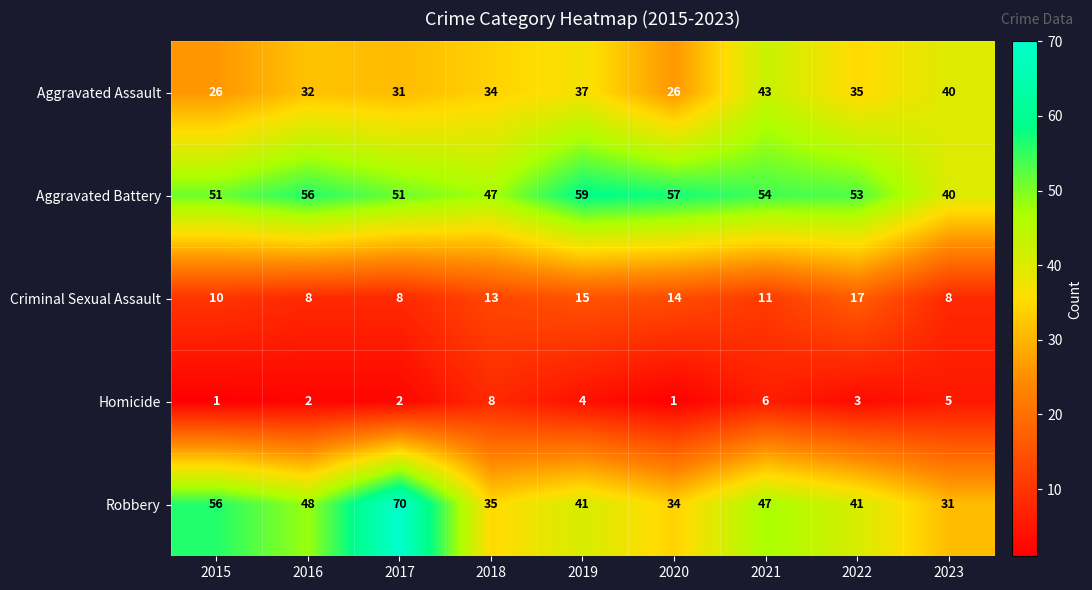

Count the Criminal Sexual Assault values in the range 8 to 14.

7